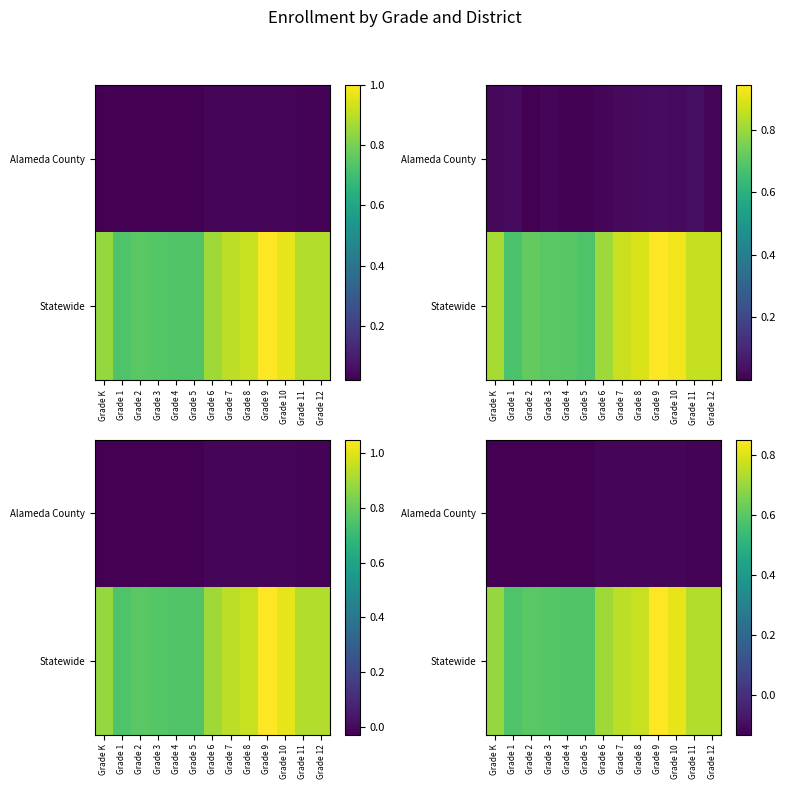

True or false: Statewide has a value of 0.6 at Grade 3.

True